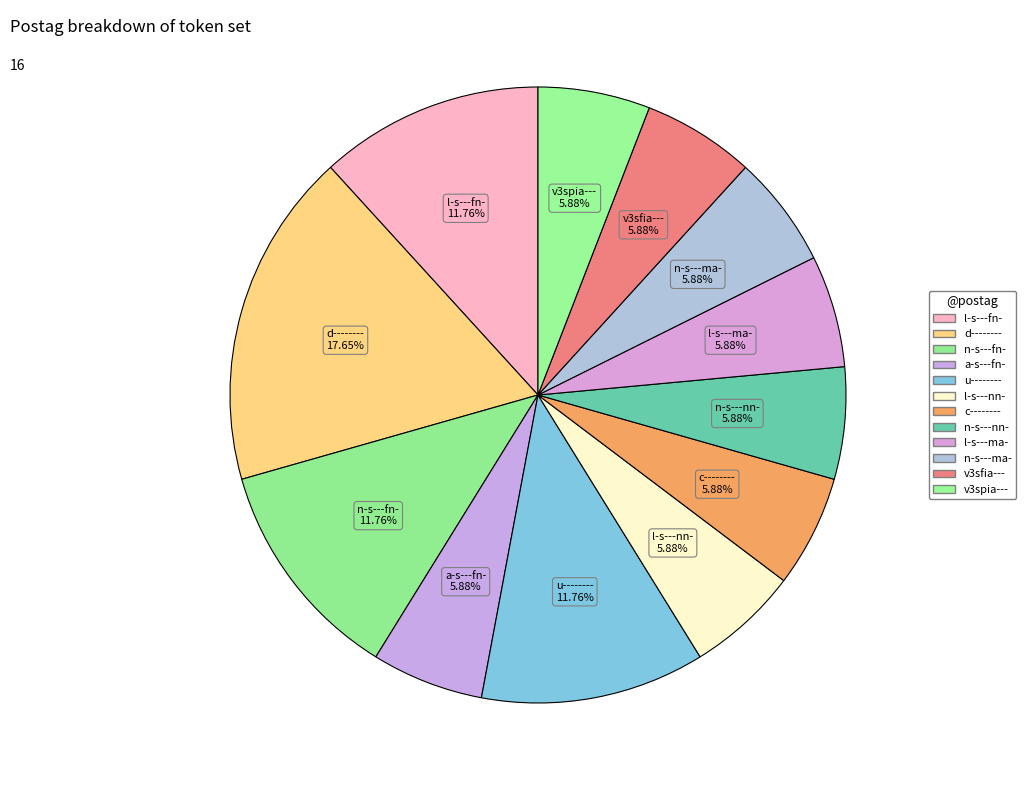

Which category has the smallest portion of the pie?

a-s---fn-